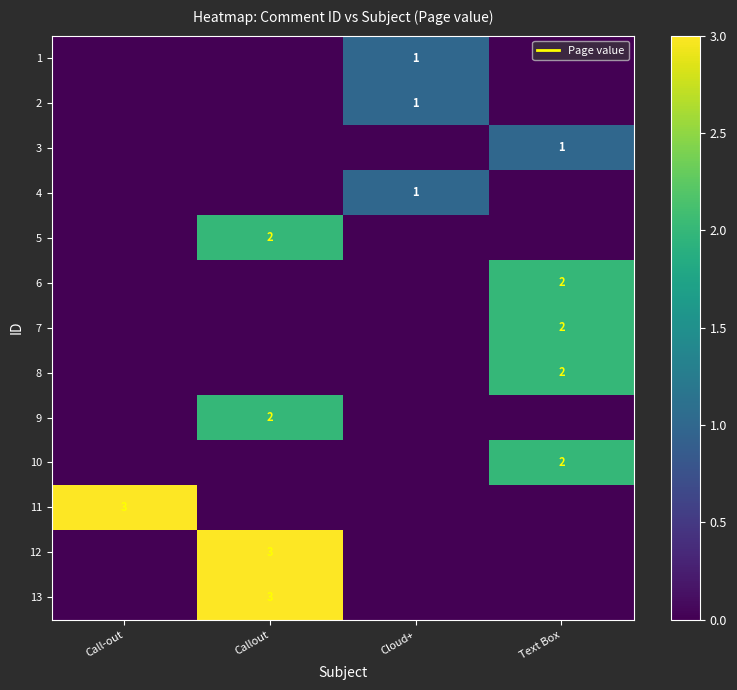

Between Cloud+ and Callout, which is larger?

Cloud+